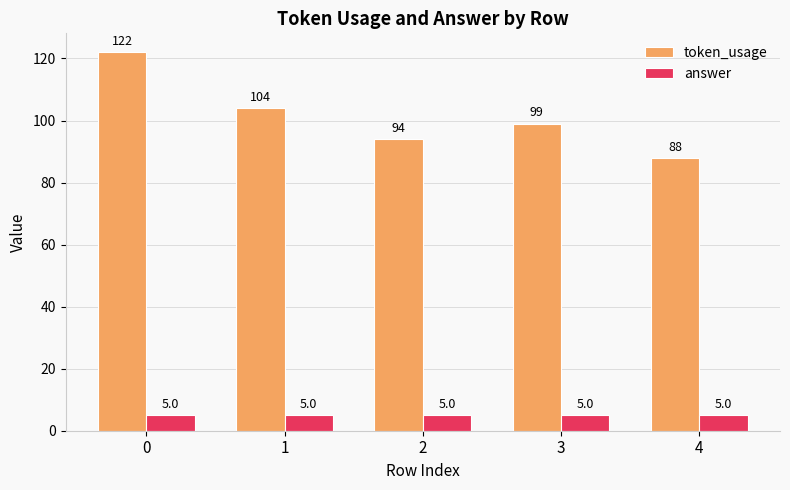

What are all the series names shown in the legend?

token_usage, answer